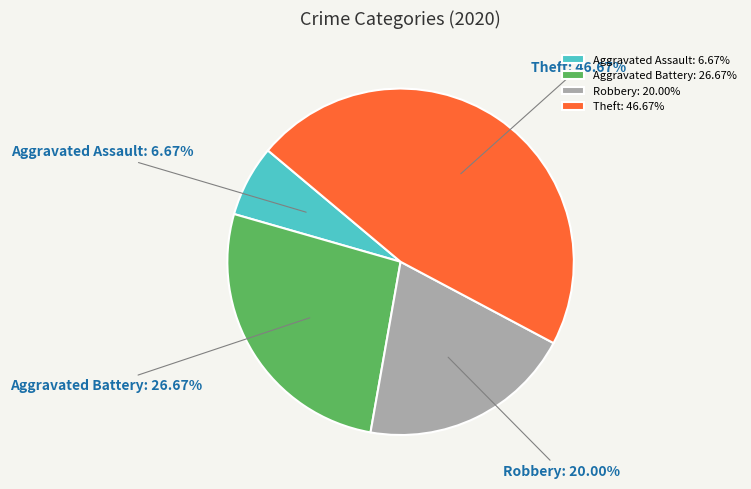

To the nearest percent, what is the difference between the Aggravated Assault and Theft slice percentages?

40%